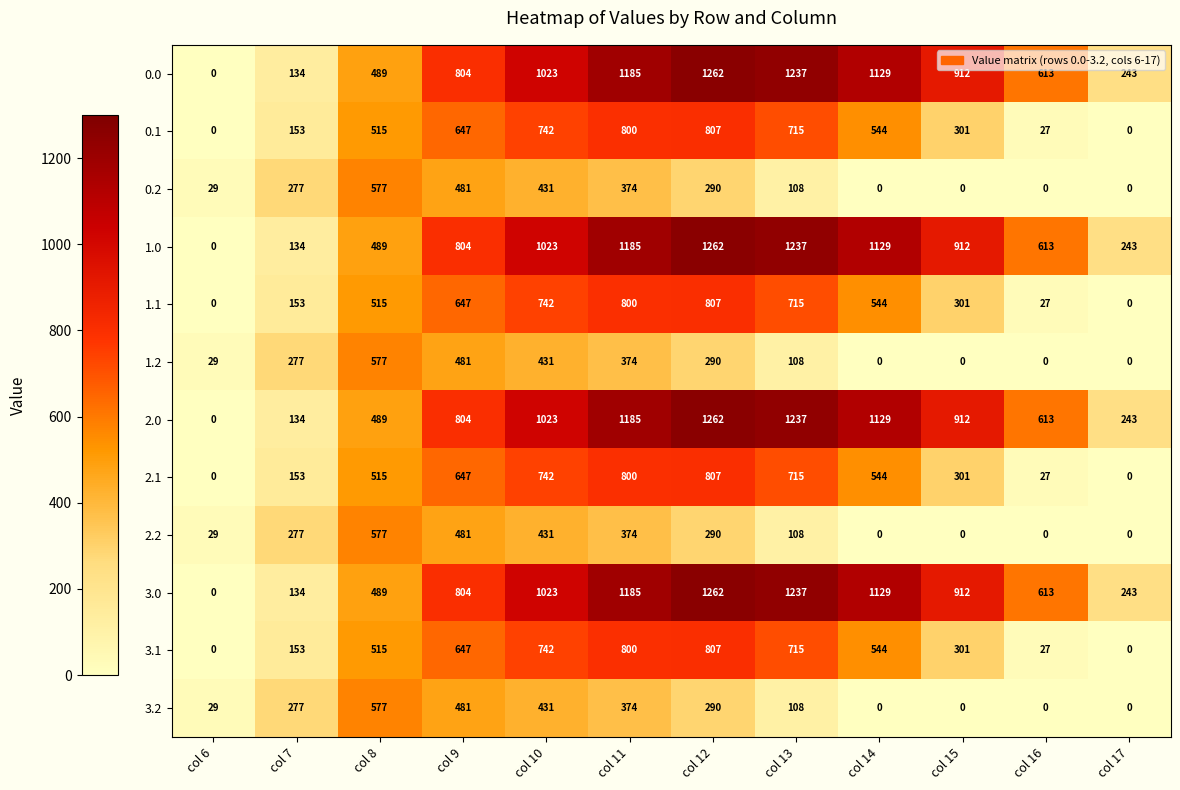

How many distinct data groups are displayed?

12